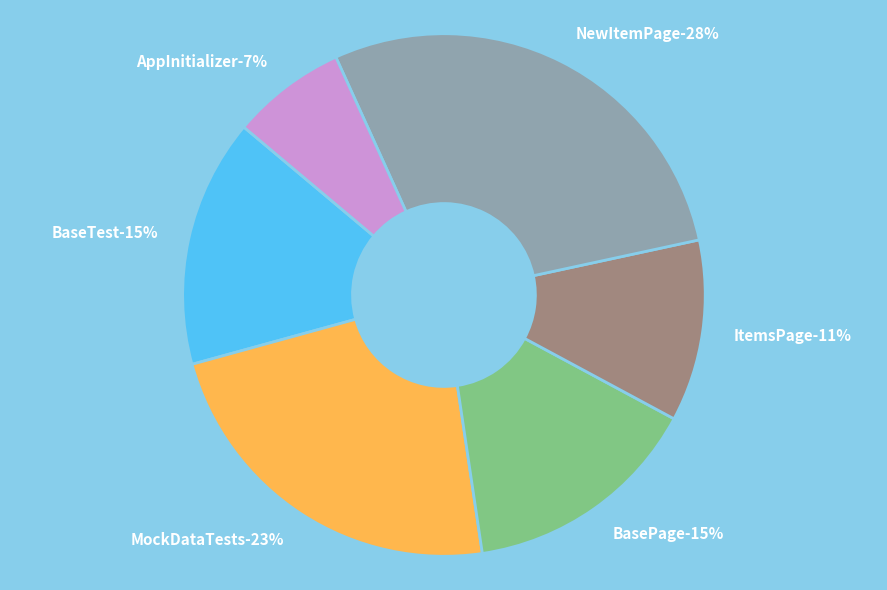

What is the largest slice in the pie chart?

NewItemPage